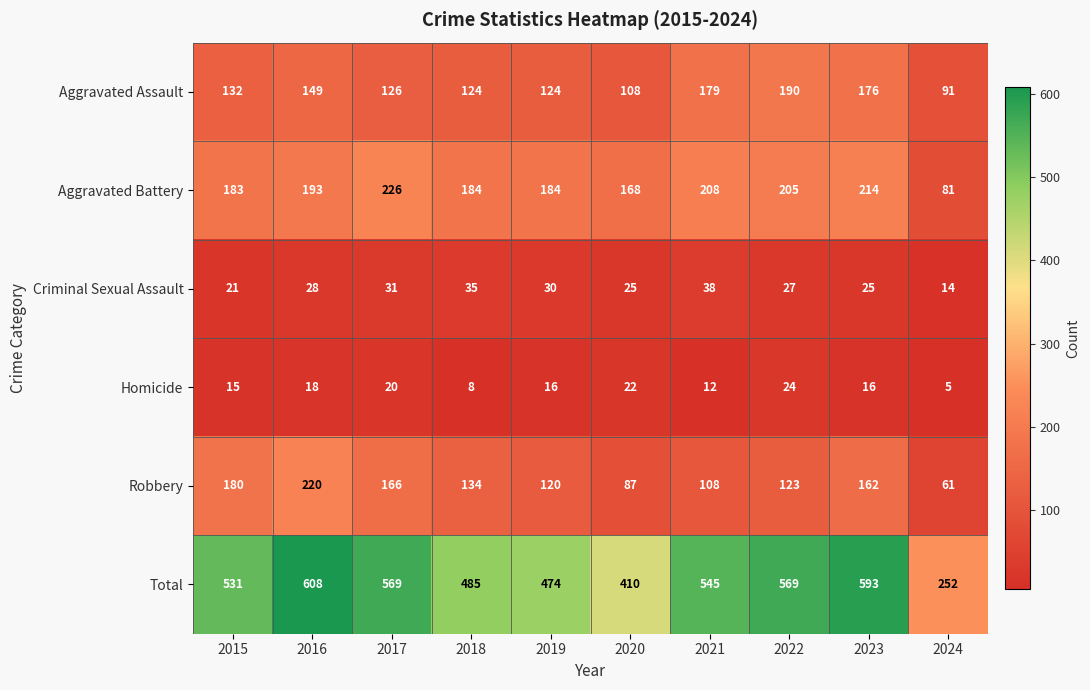

How many values in the Criminal Sexual Assault series are below 28?

5